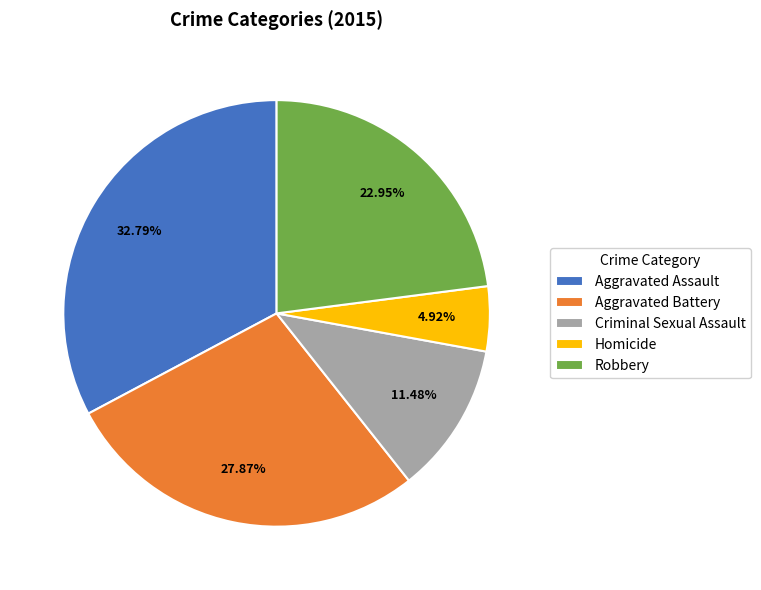

How many slices are in this pie chart?

5